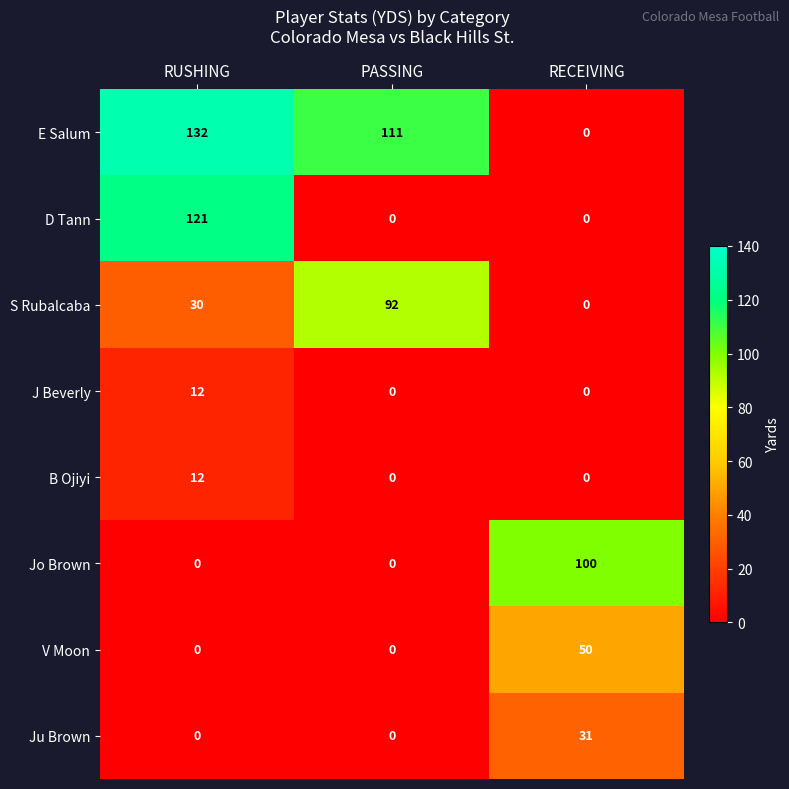

The D Tann series shows 121 at RUSHING. True or false?

True